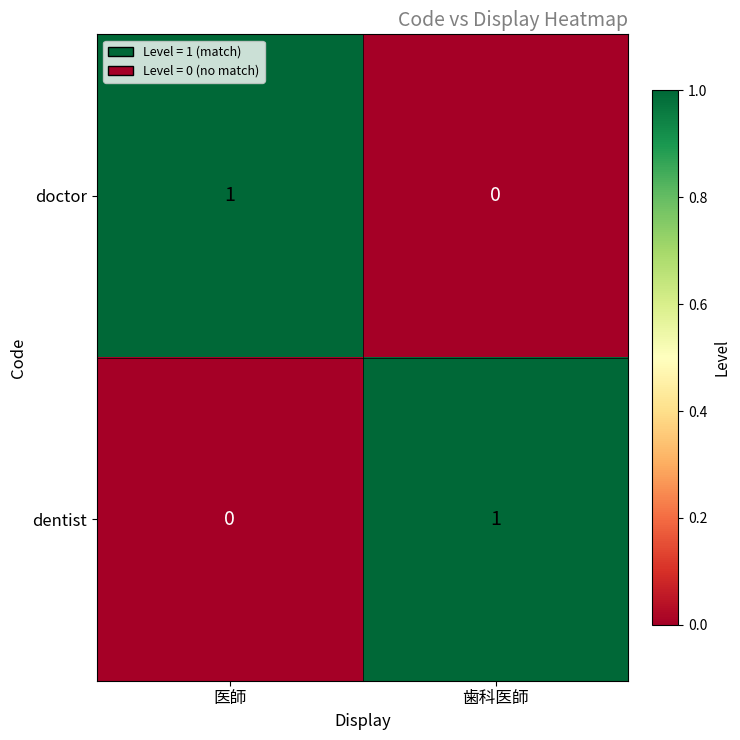

What is the spread (max minus min) of values at 医師?

1